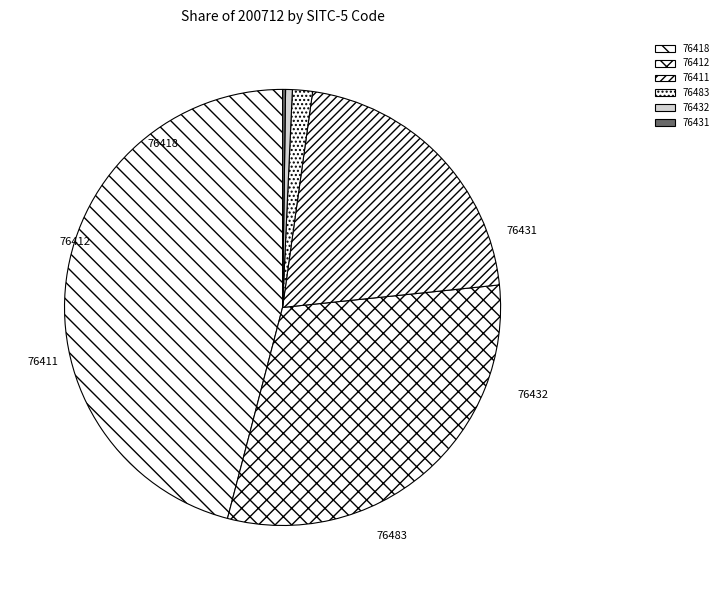

Count the number of slices in the pie.

6